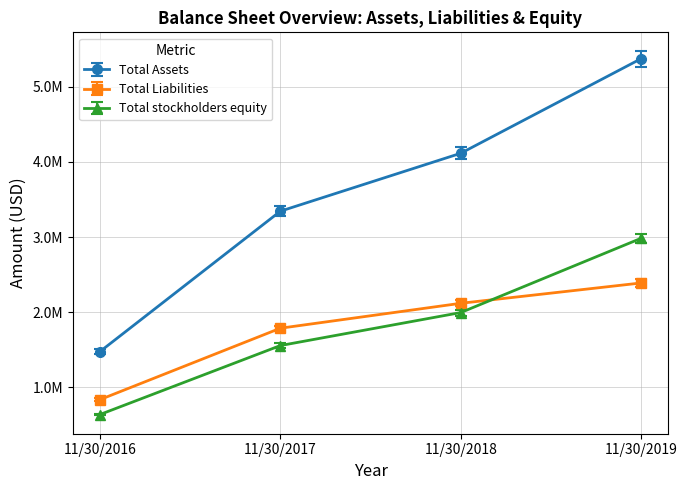

The Total Assets series shows 4196987.9 at 11/30/2018. True or false?

True